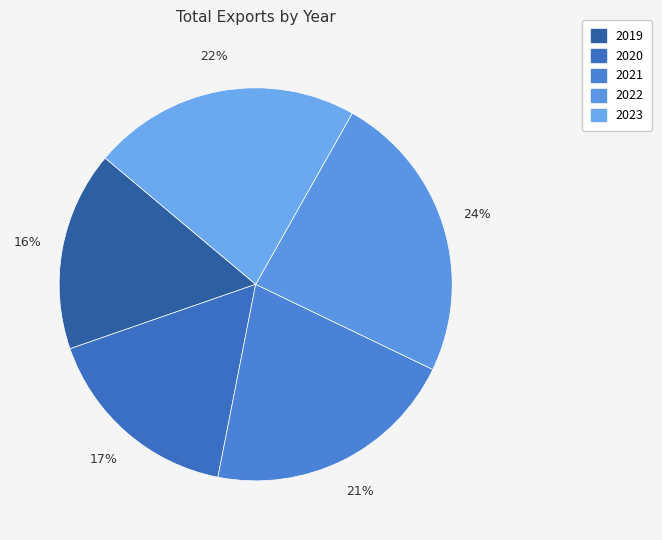

Is 2019 the majority of the pie?

No